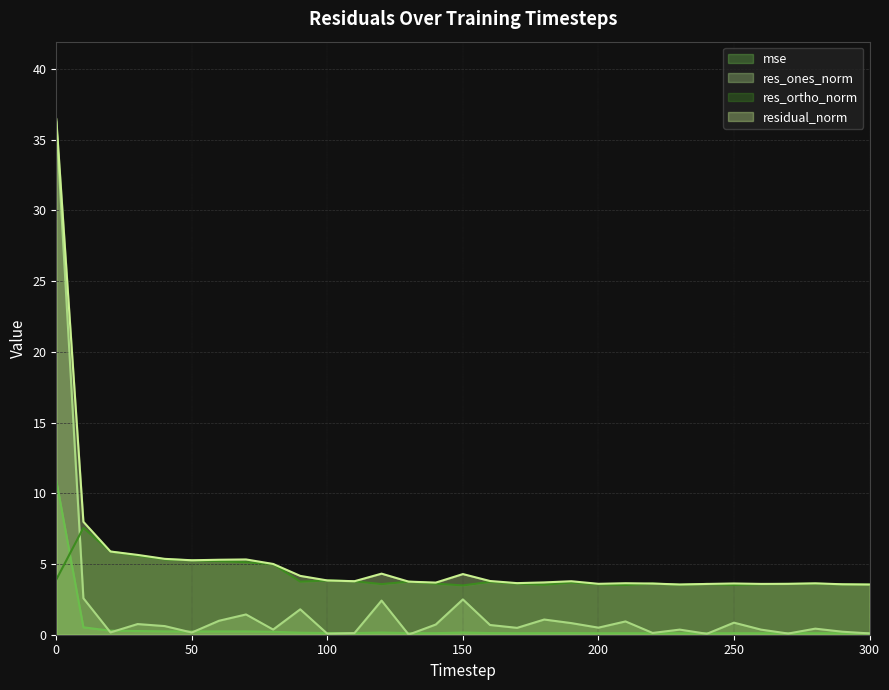

True or false: residual_norm has a value of 5.3 at 50.

True